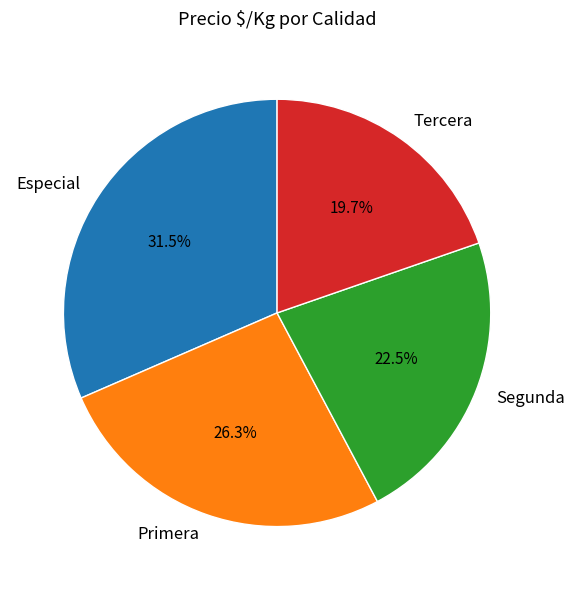

Which slice is the smallest?

Tercera